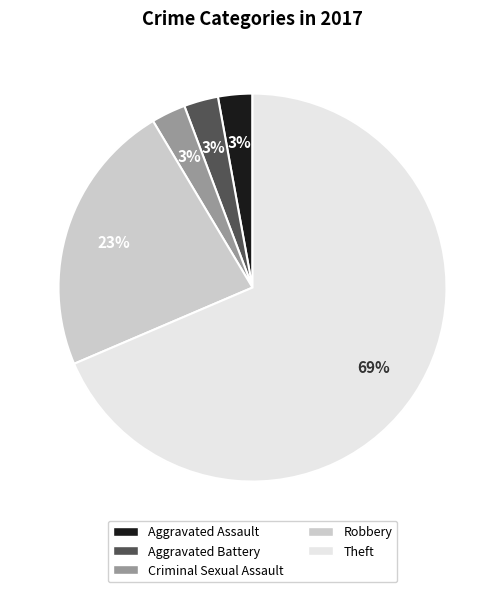

Between Aggravated Battery and Theft, which is larger?

Theft